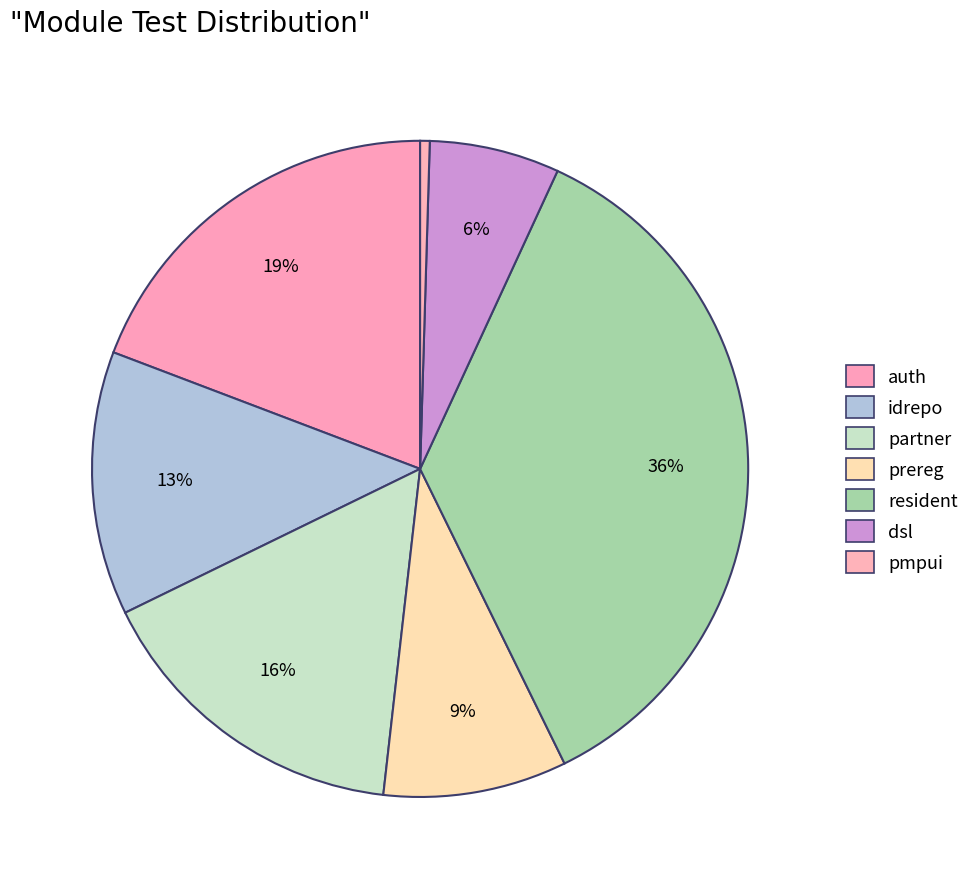

What is the change in value from idrepo to partner?

+95